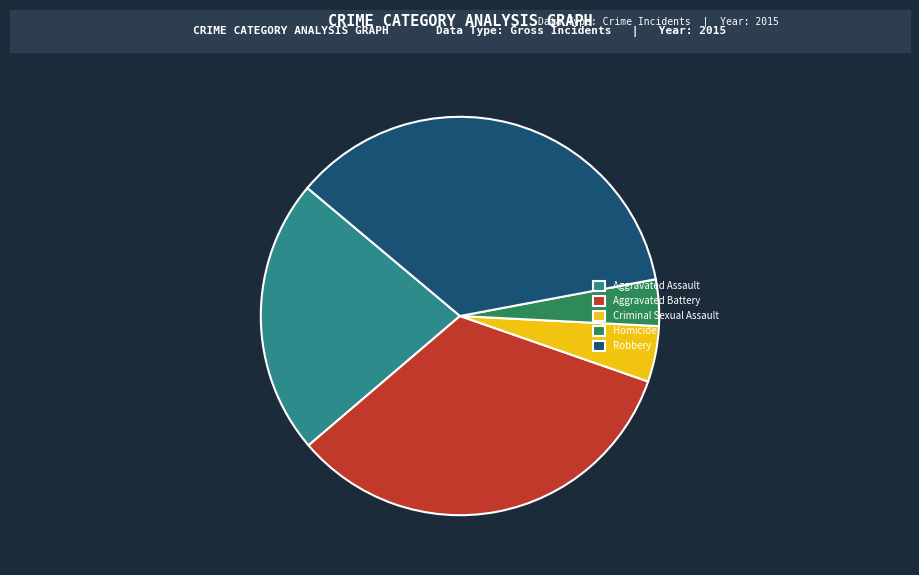

The Homicide slice represents 17% of the pie. True or false?

False